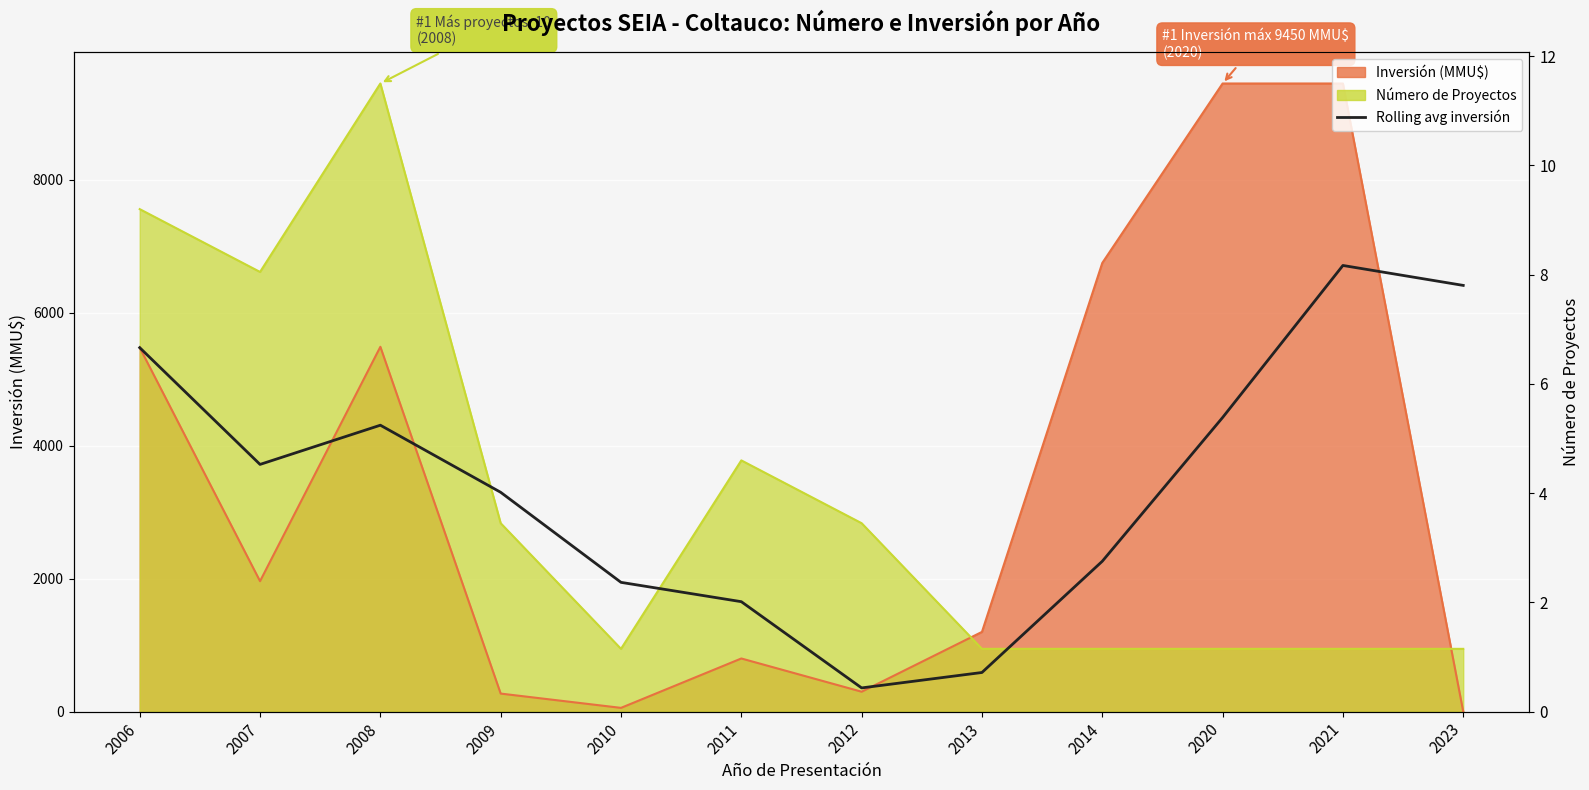

True or false: the data shows 1482.9 at 2014.

False